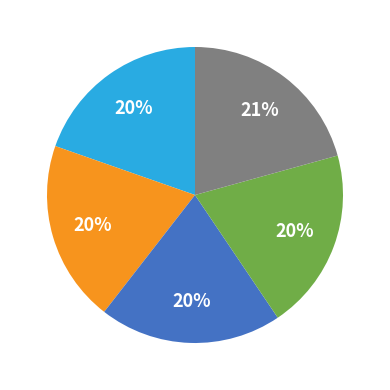

To the nearest percent, what is the average slice percentage?

20%